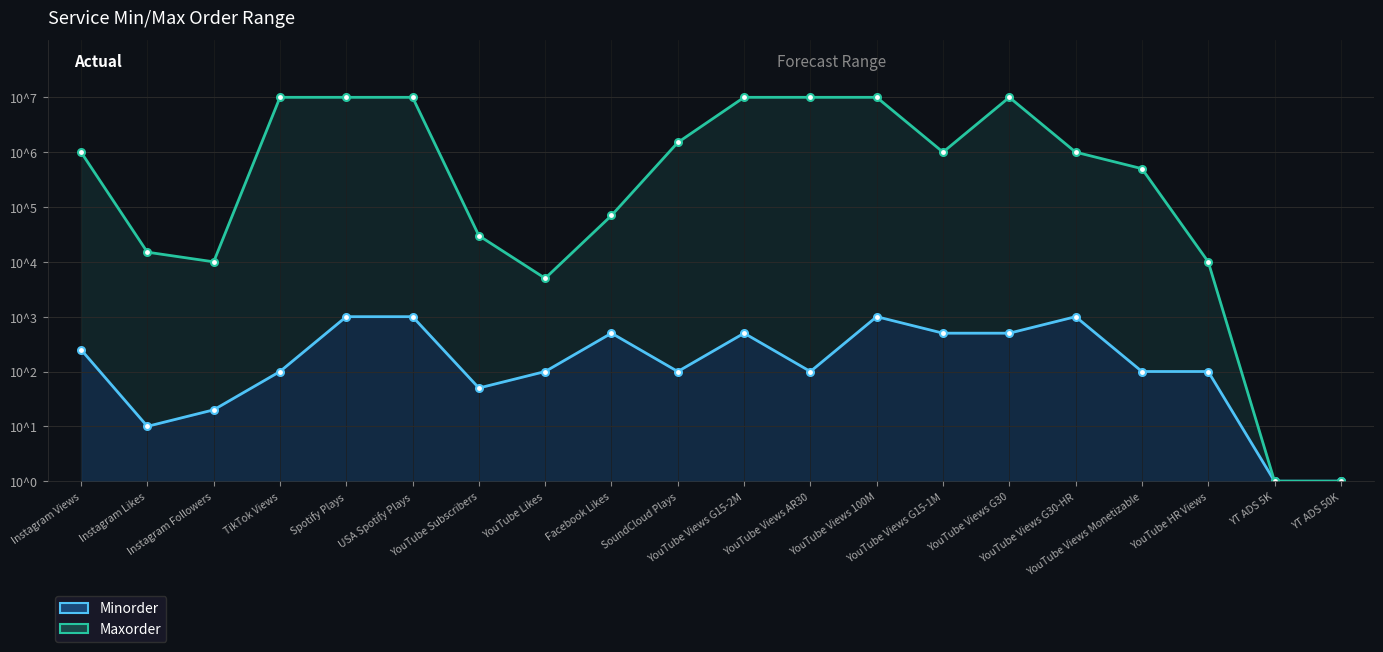

In Minorder, how many points are lower than both neighbors (excluding endpoints)?

4